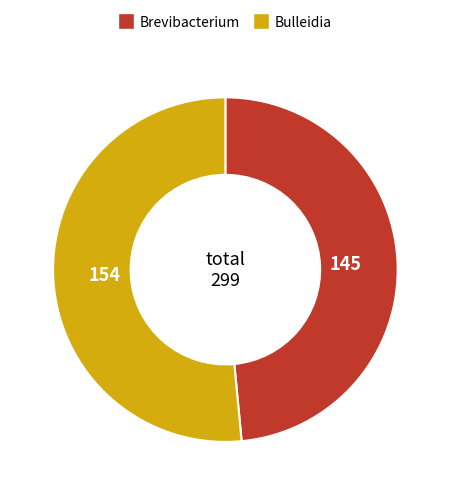

Combined, do Brevibacterium and Bulleidia account for over 50%?

Yes